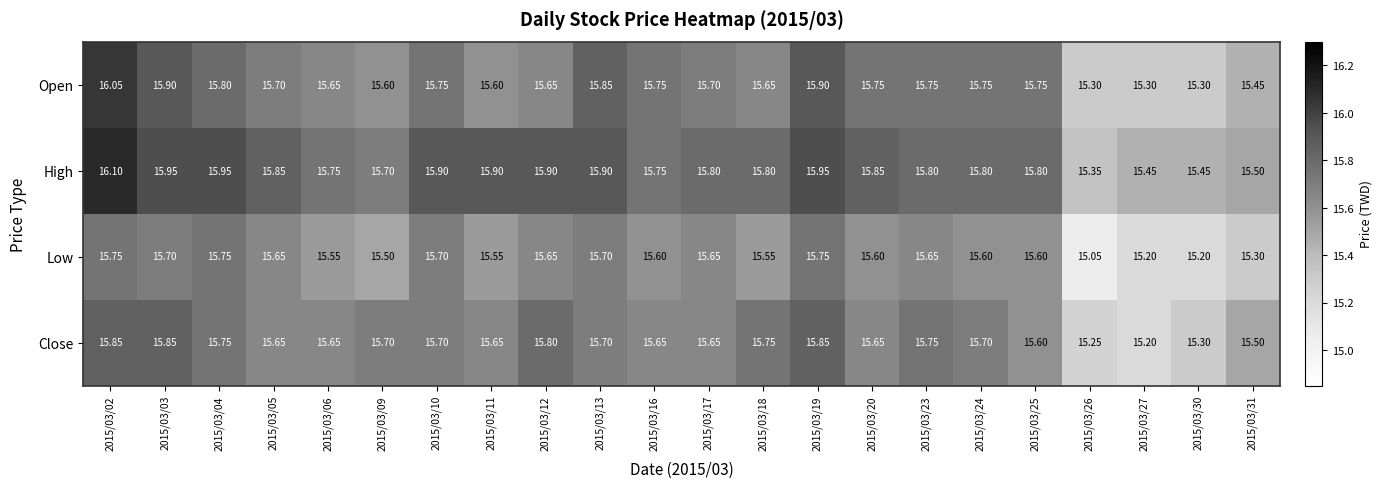

Is the value of High at 2015/03/16 greater than the value of Low at 2015/03/11?

Yes